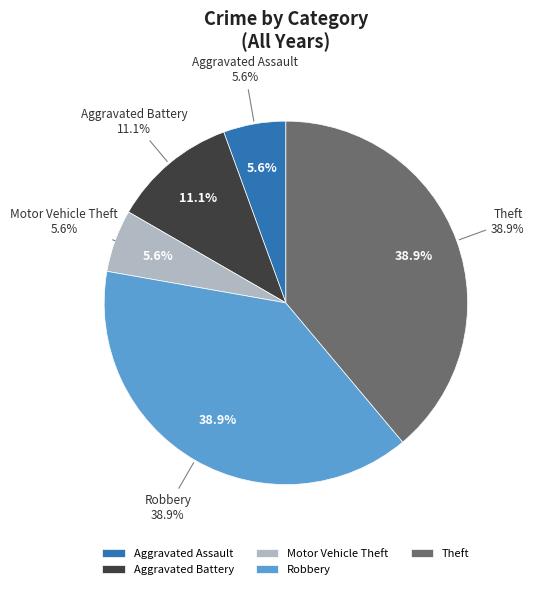

Does Total represent more than half of the total?

No